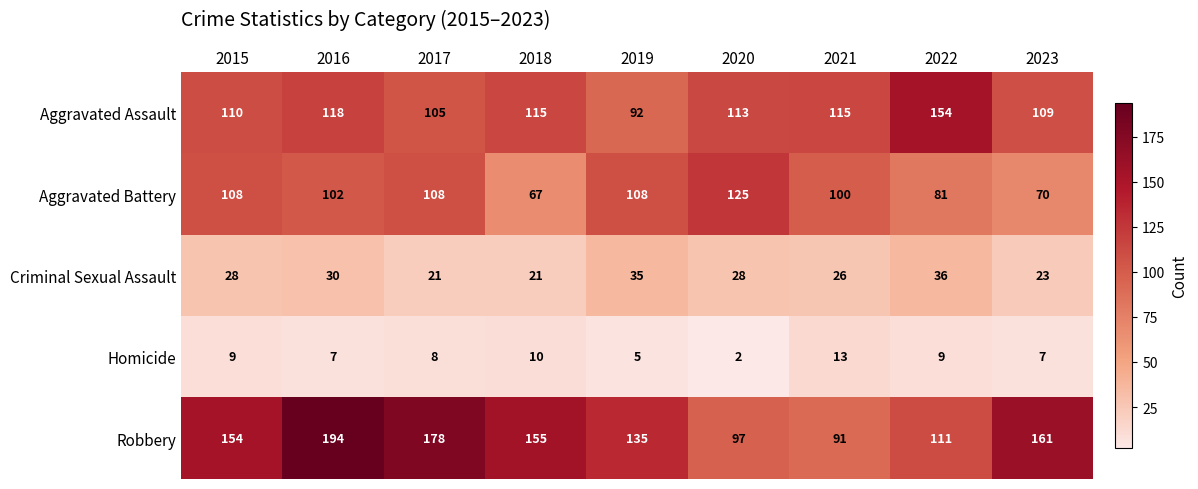

How many categories are shown in the chart?

9